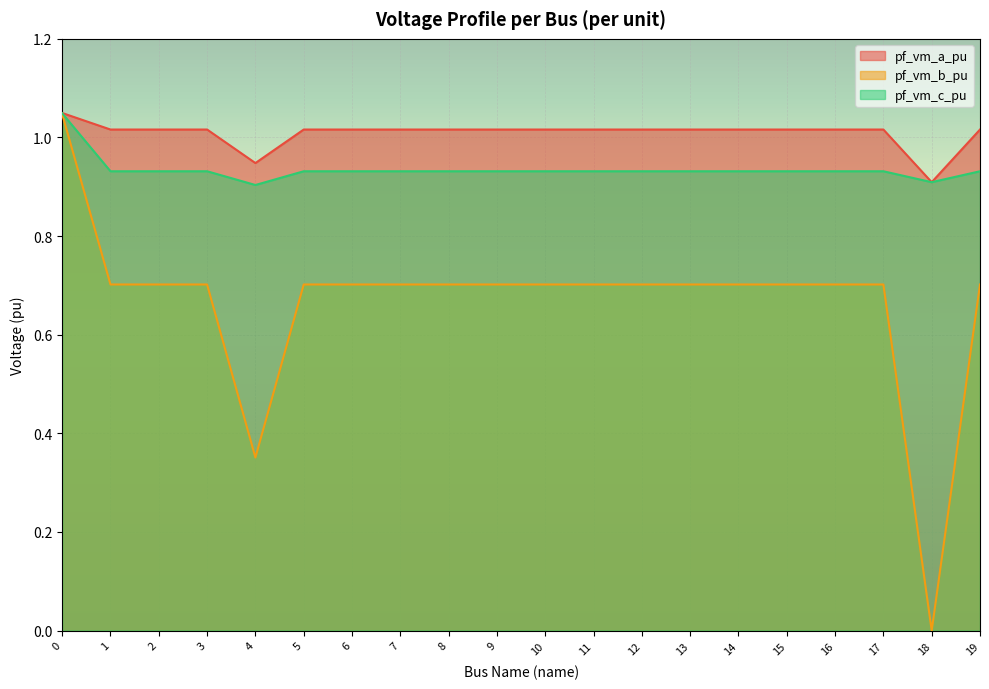

What is the spread (max minus min) of values at 7?

0.3